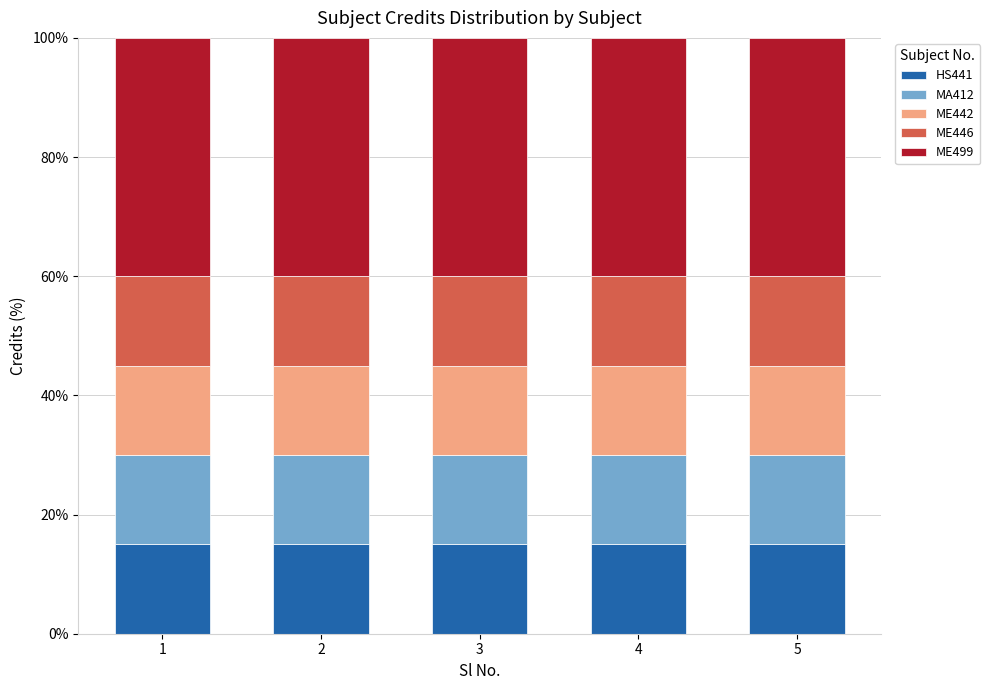

Is it true that HS441 equals 10 at 2?

False